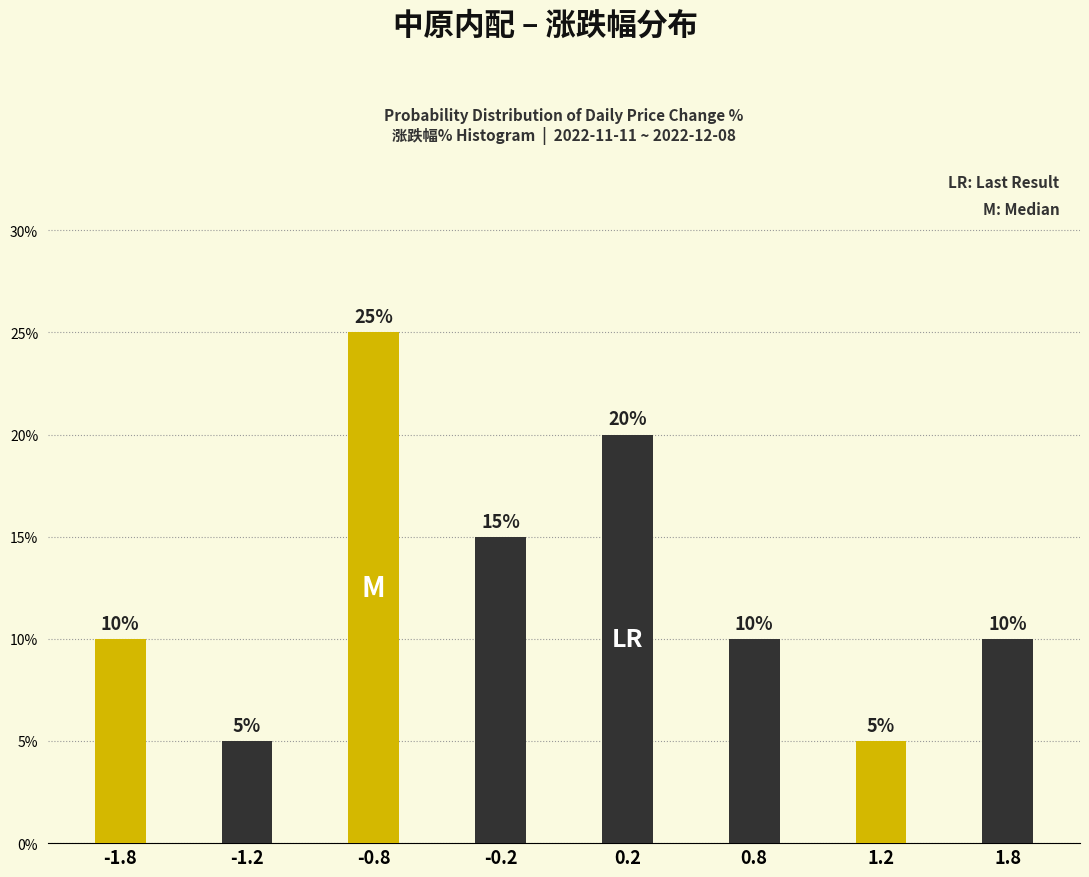

Reading right to left, what are all the values shown in this chart?

10	5	10	20	15	25	5	10